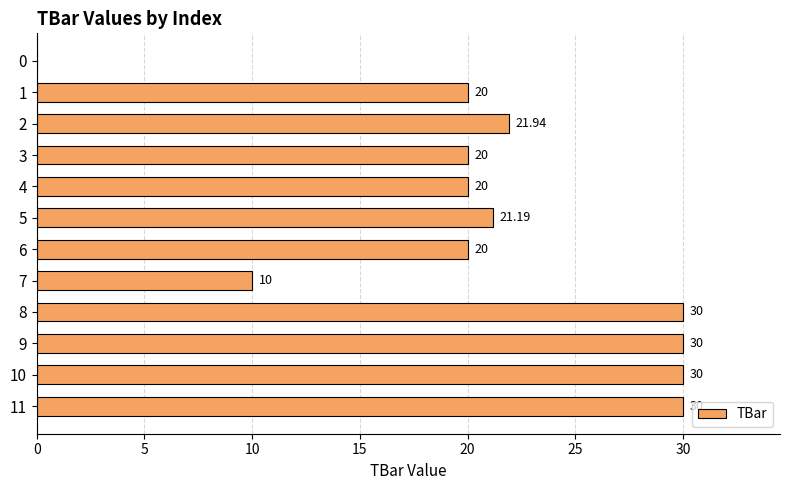

What is the sum of the values at 4 and 3?

40.0